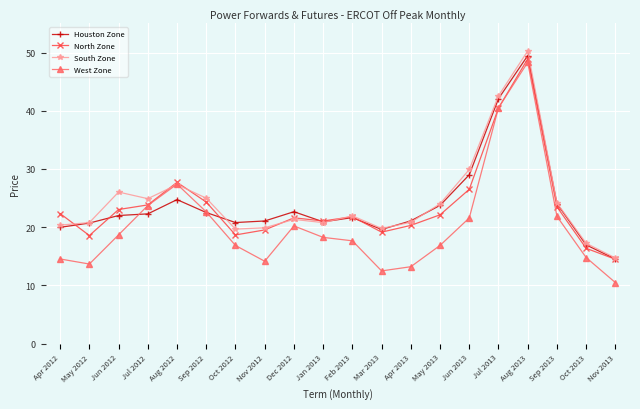

After their last crossing, which series has the higher values: West Zone or South Zone?

South Zone